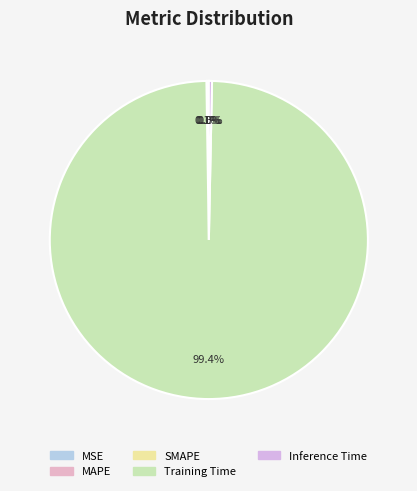

How many slices are in this pie chart?

5